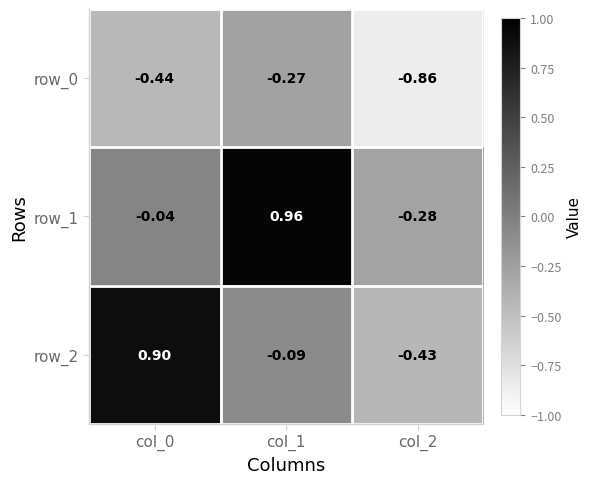

Which series has the largest total across all categories?

row_1